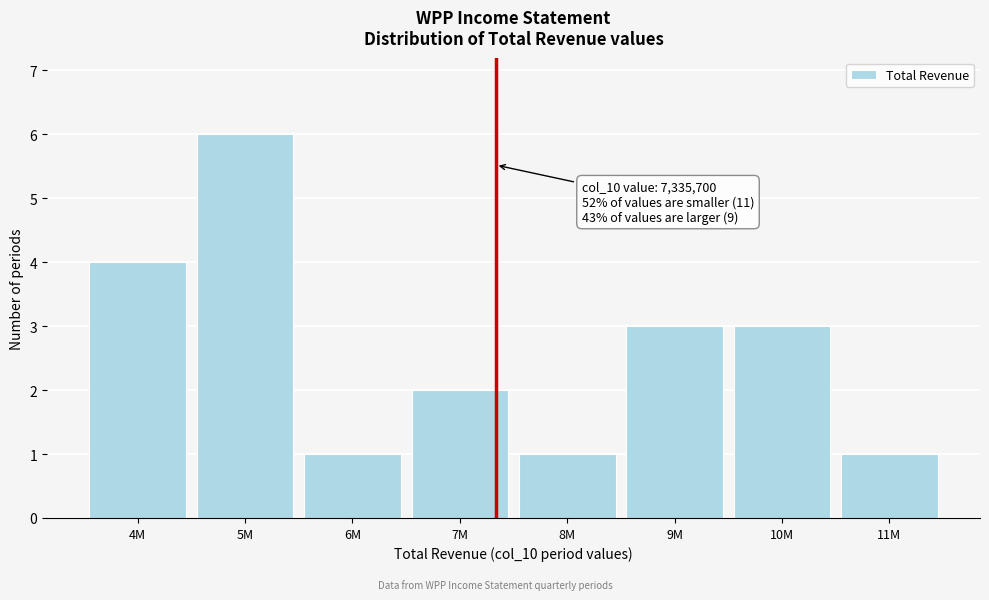

Reading left to right, what are all the values shown in this chart?

4	6	1	2	1	3	3	1